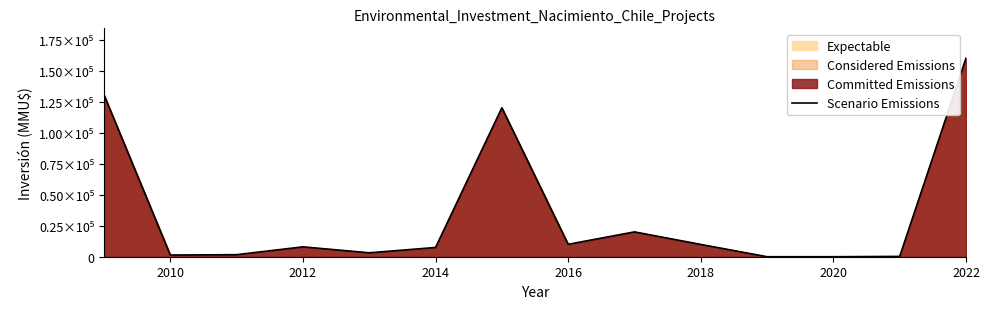

The value at 2020 is 0. True or false?

True